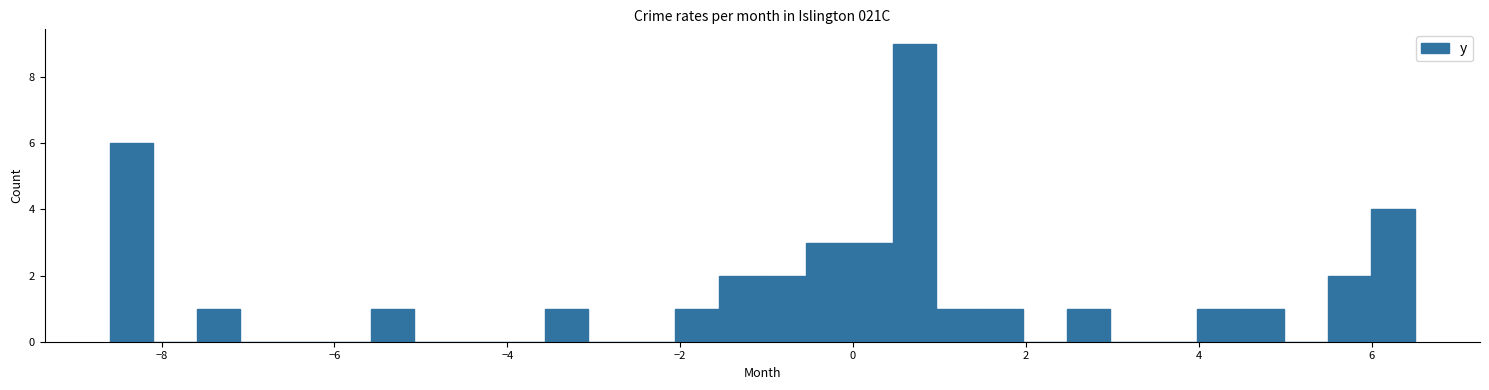

Read against the x-axis, roughly where is the centre of the tallest bar?

0.8